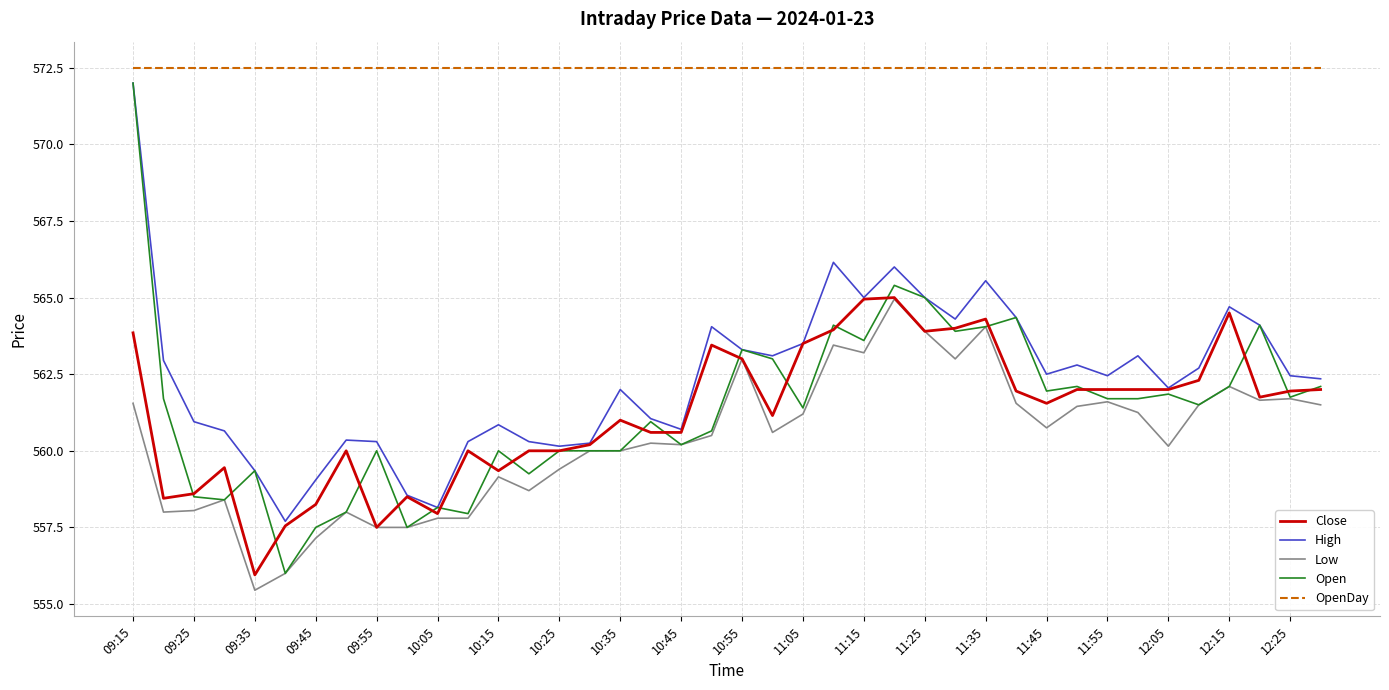

What are all the series names shown in the legend?

Close, High, Low, Open, OpenDay